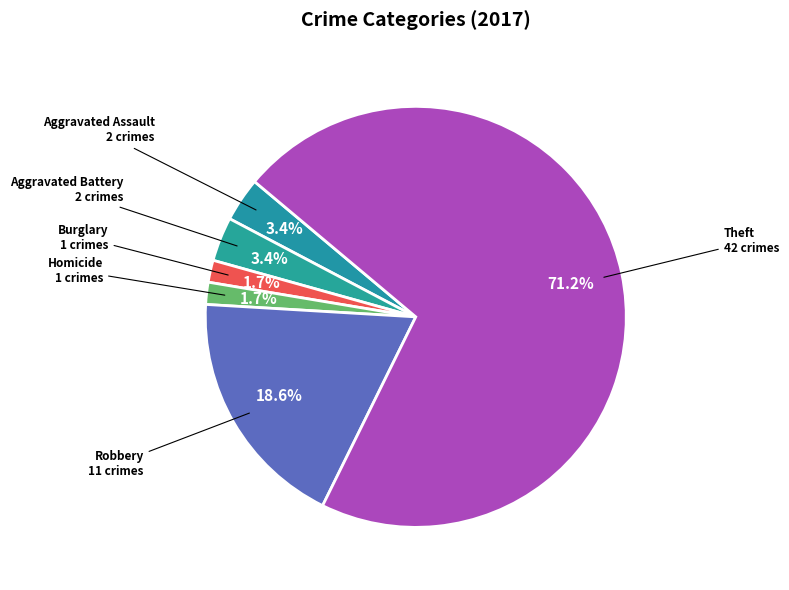

How many segments does this pie chart have?

6